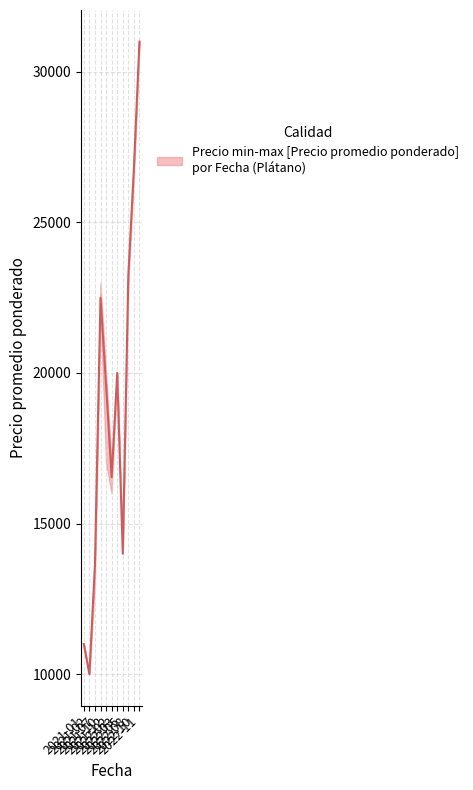

Where does the data first go above 19600?

2021-10